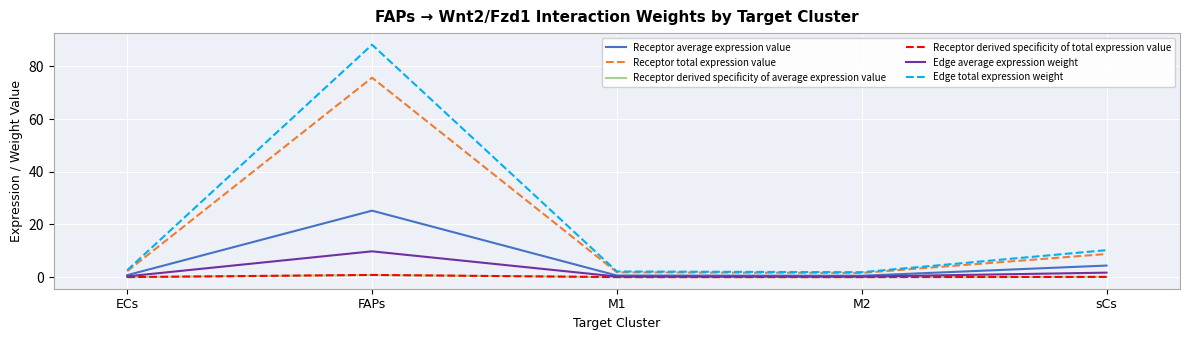

Which series has the widest spread of values?

Edge total expression weight